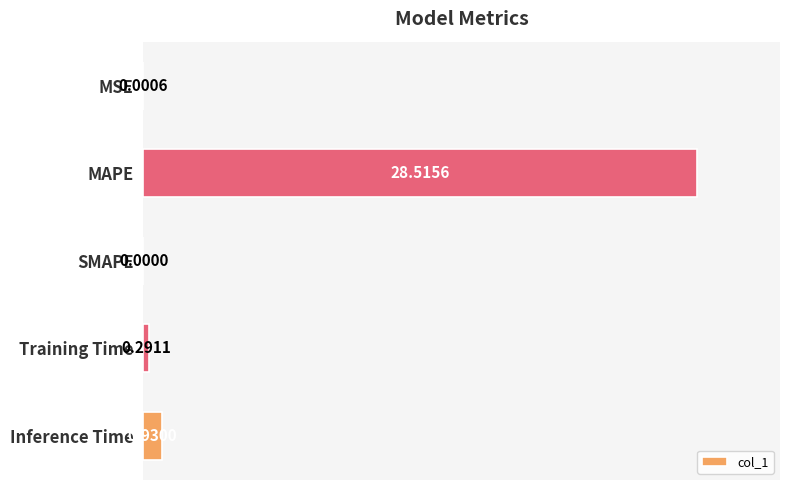

Where is the data nearest to the value 14?

Inference Time